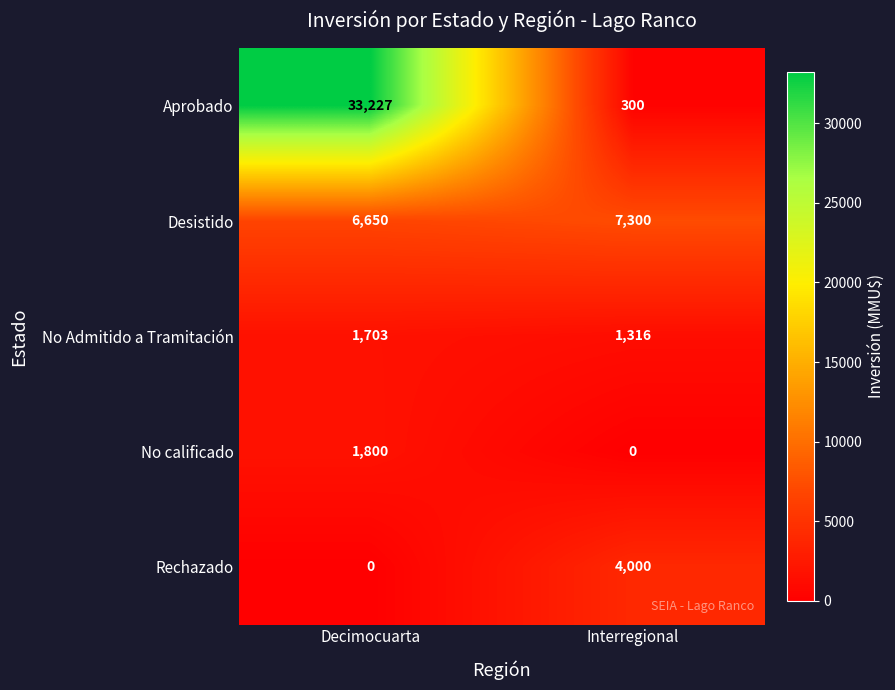

Reading right to left, extract all data points from this chart.

Aprobado: Interregional=300	Decimocuarta=33227
Desistido: Interregional=7300	Decimocuarta=6650
No Admitido a Tramitación: Interregional=1316	Decimocuarta=1703
No calificado: Interregional=0	Decimocuarta=1800
Rechazado: Interregional=4000	Decimocuarta=0